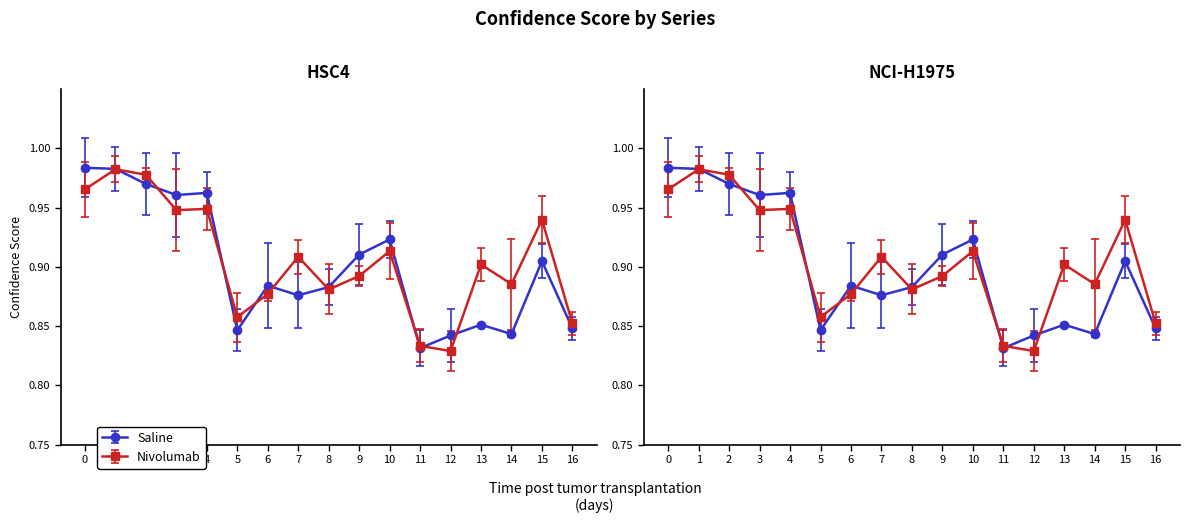

What is the value of the Saline point at the 13th from the left?

0.8